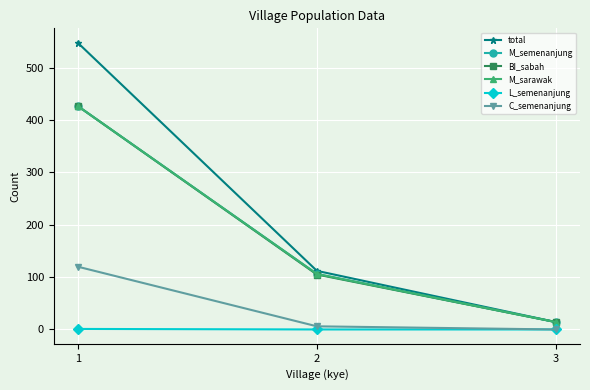

What is the minimum value for M_sarawak?

14